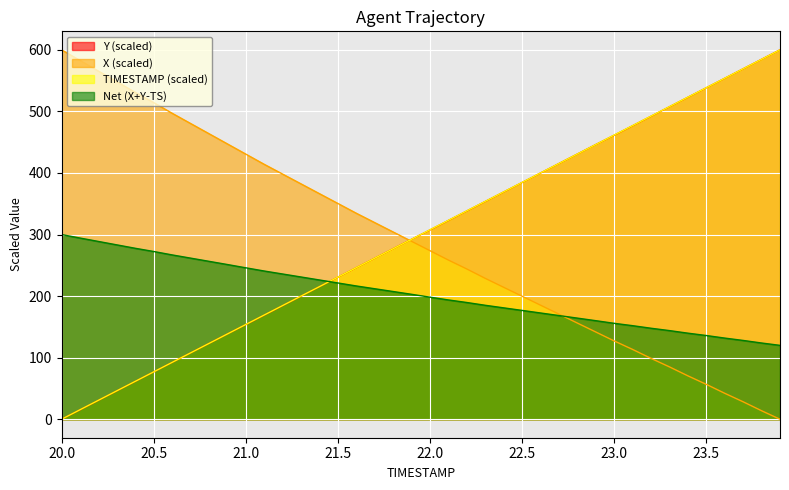

Where does the X series first go above 288?

20.0